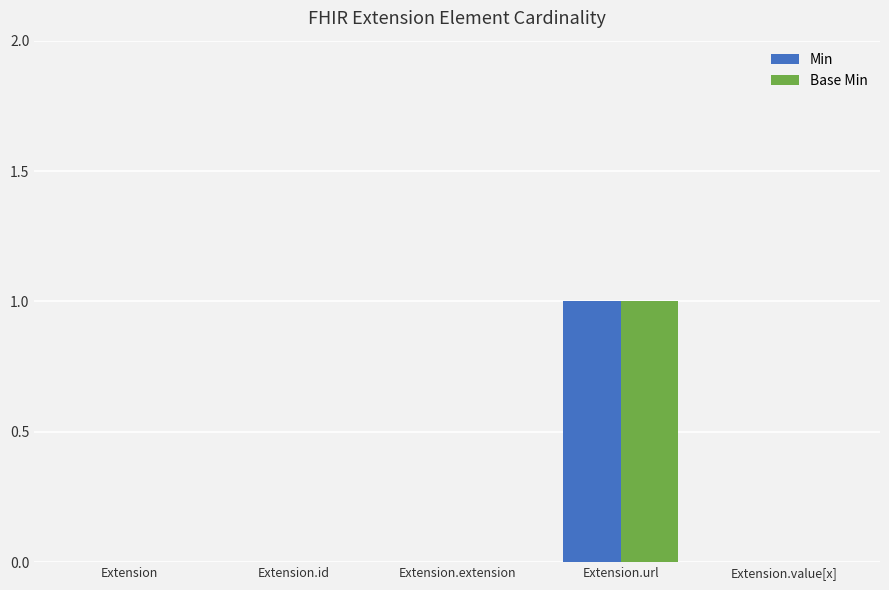

The value of Min at Extension is 0. True or false?

True